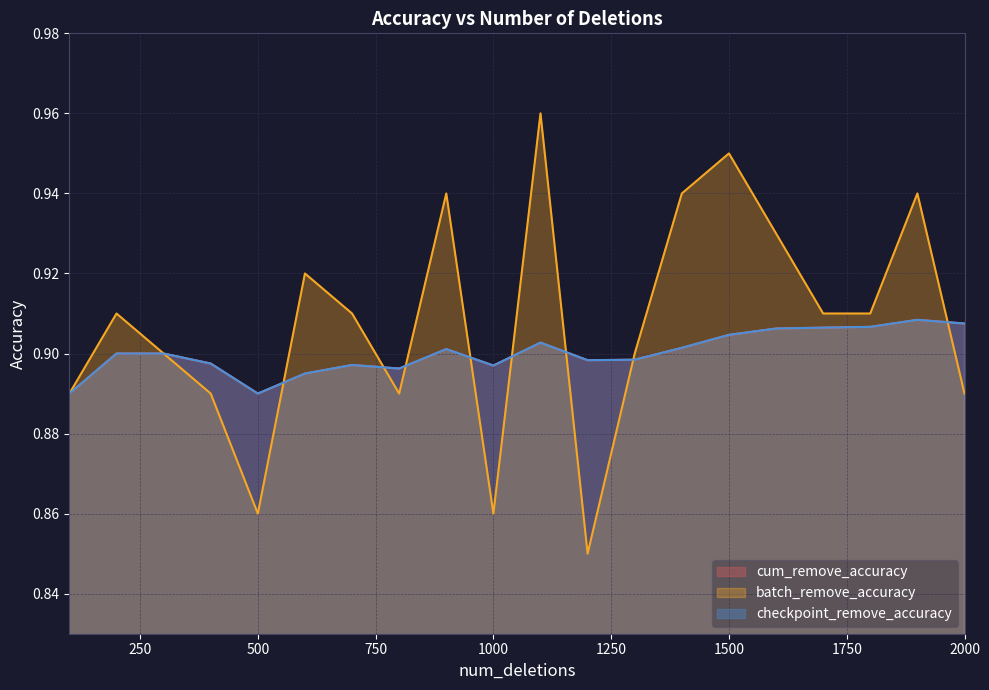

At which category is the sum across all series the highest?

1100